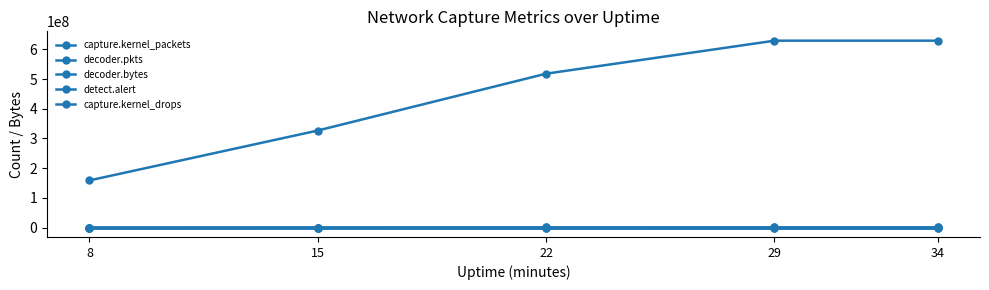

How many lines are shown in the chart?

5